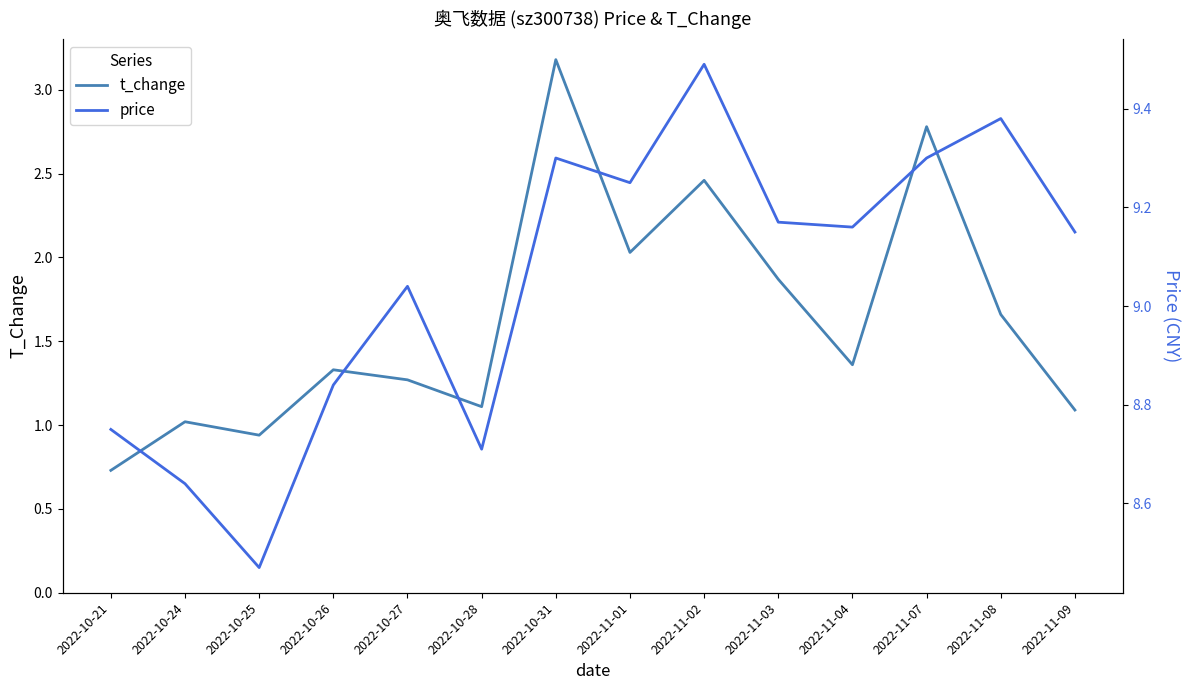

In t_change, how many points are higher than both neighbors (excluding endpoints)?

5